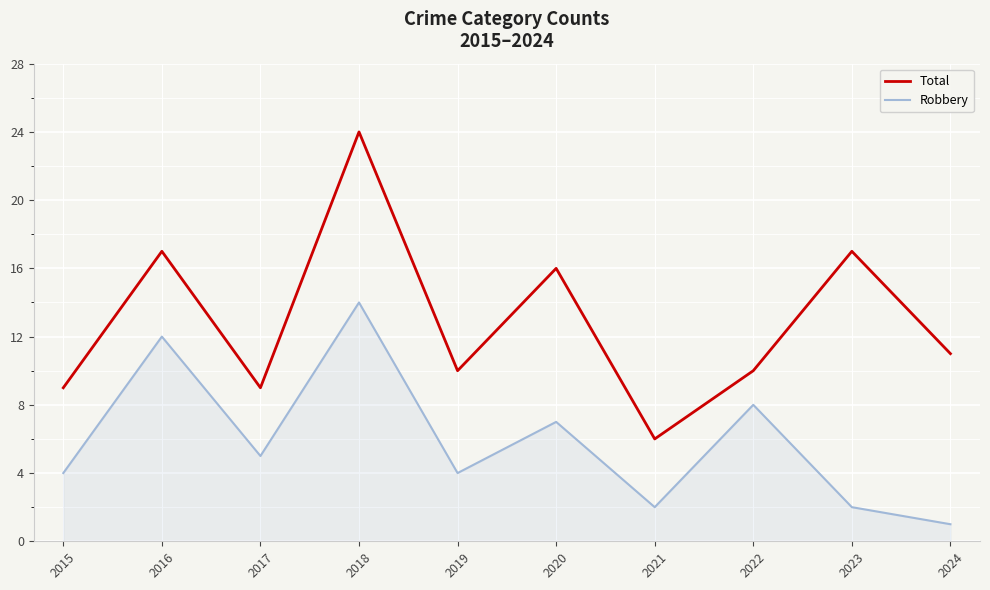

Rank the series at 2024 from highest to lowest value.

Total, Robbery